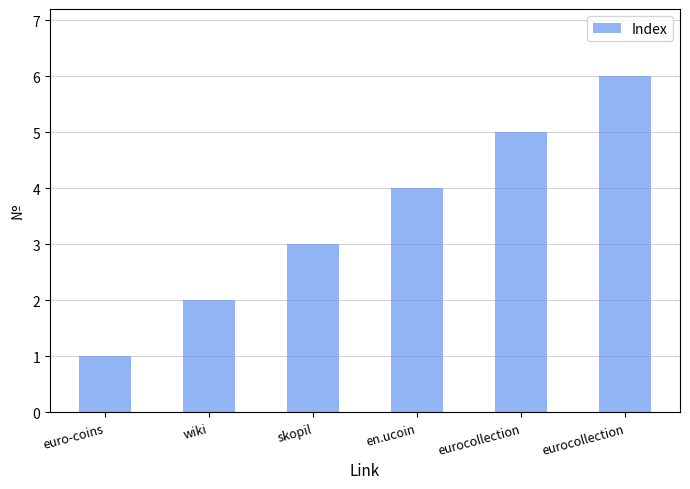

Count the number of categories in the chart.

6